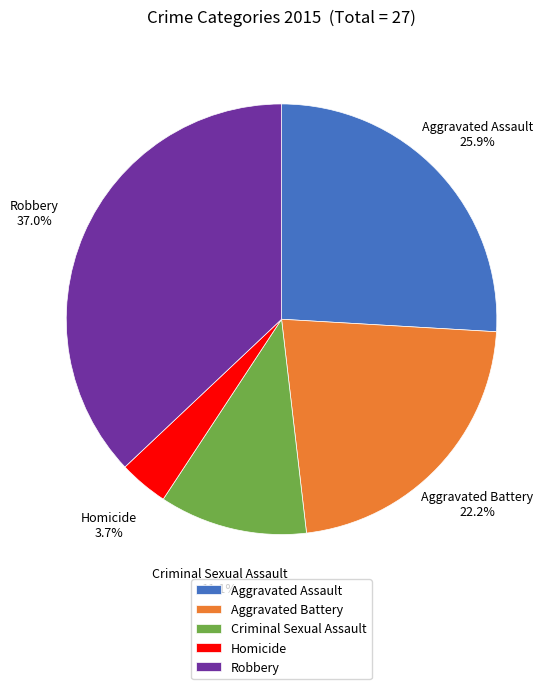

Between Aggravated Assault and Robbery, which is larger?

Robbery